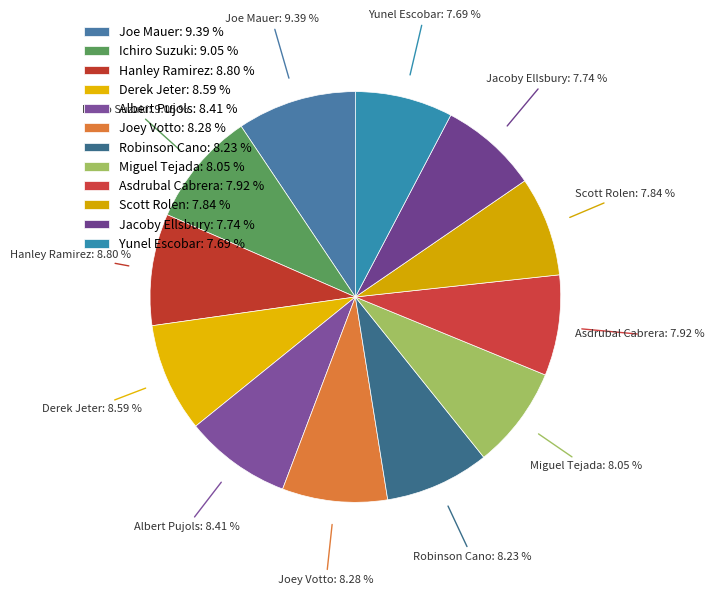

To the nearest percent, what is the difference between the largest and smallest slice percentages?

2%